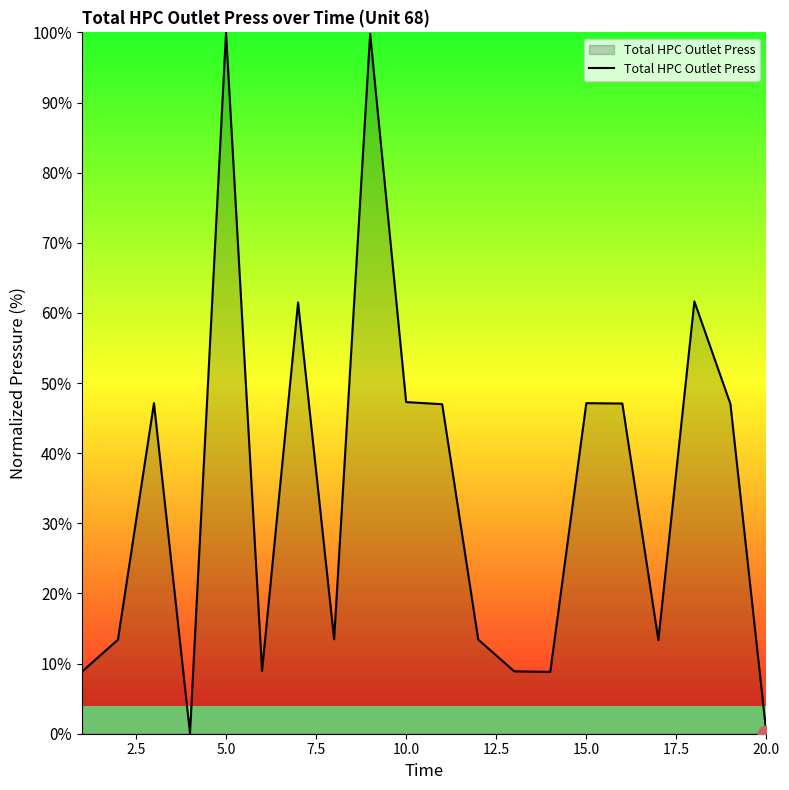

What is the greatest value displayed?

100.0